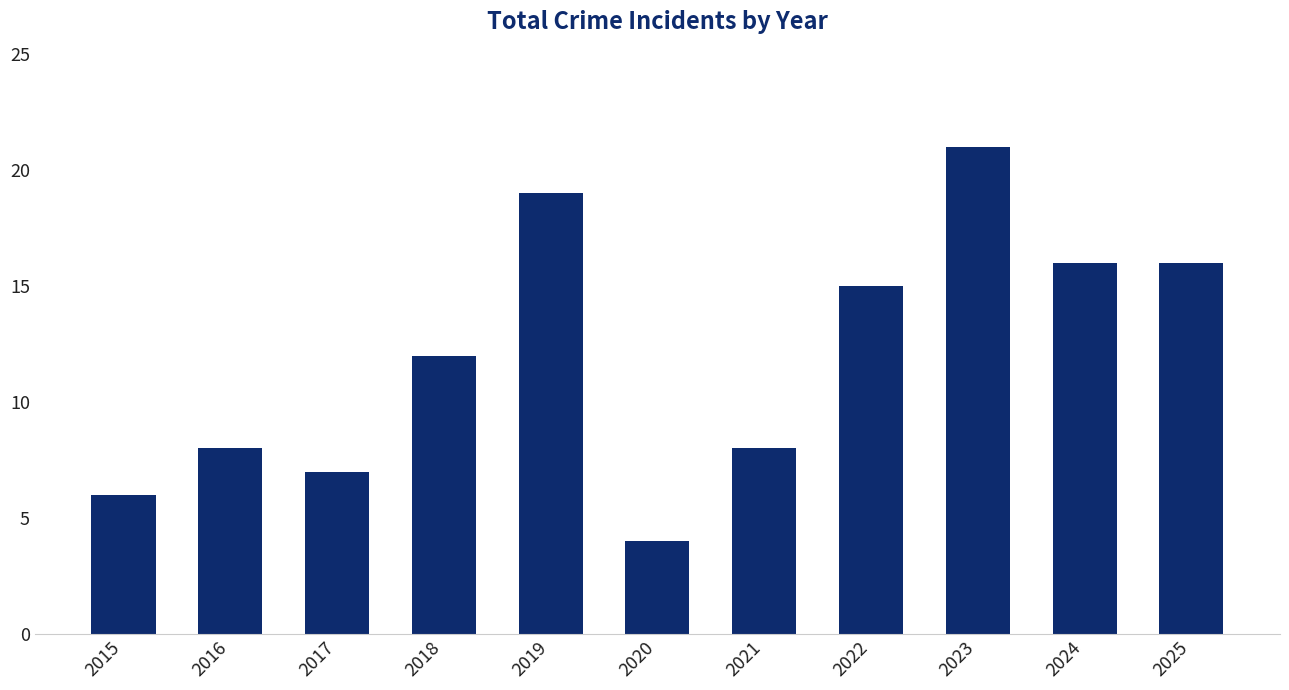

Between 2022 and 2015, which is larger?

2022